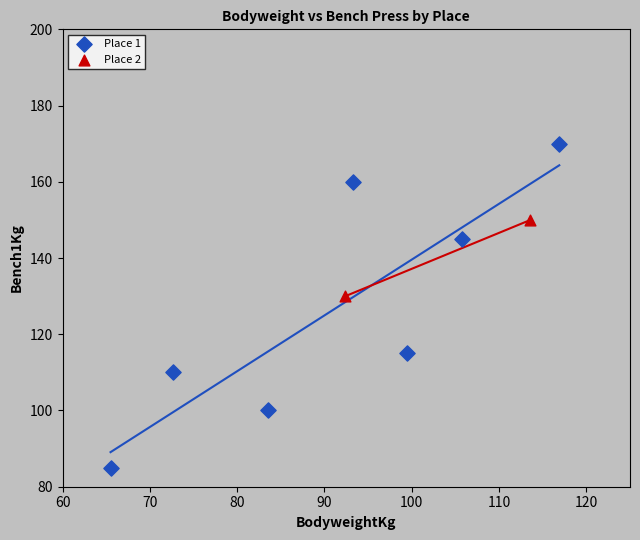

What are all the series names shown in the legend?

Place 1, Place 2